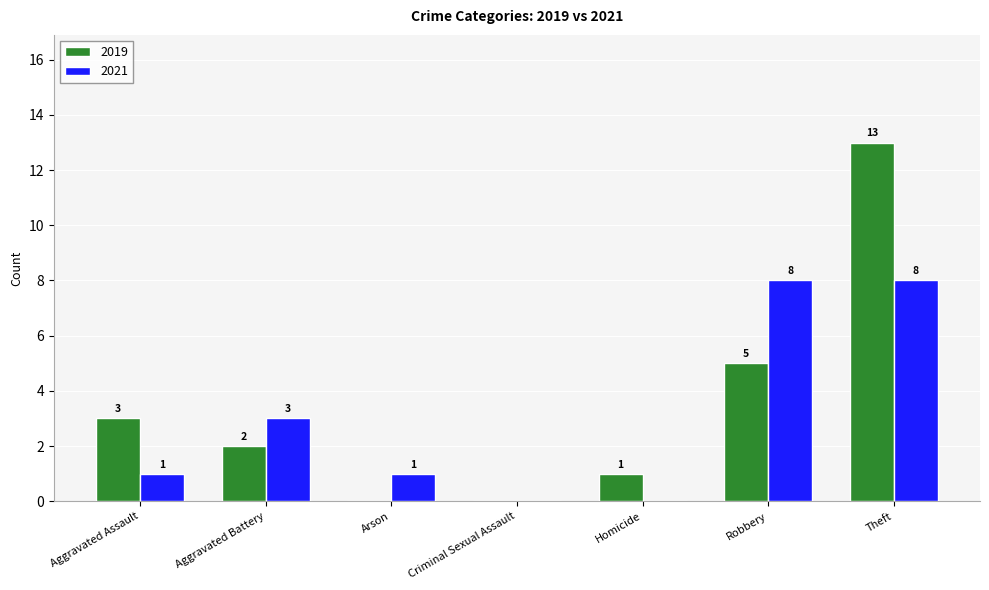

Which series changed the most between Homicide and Robbery?

2021